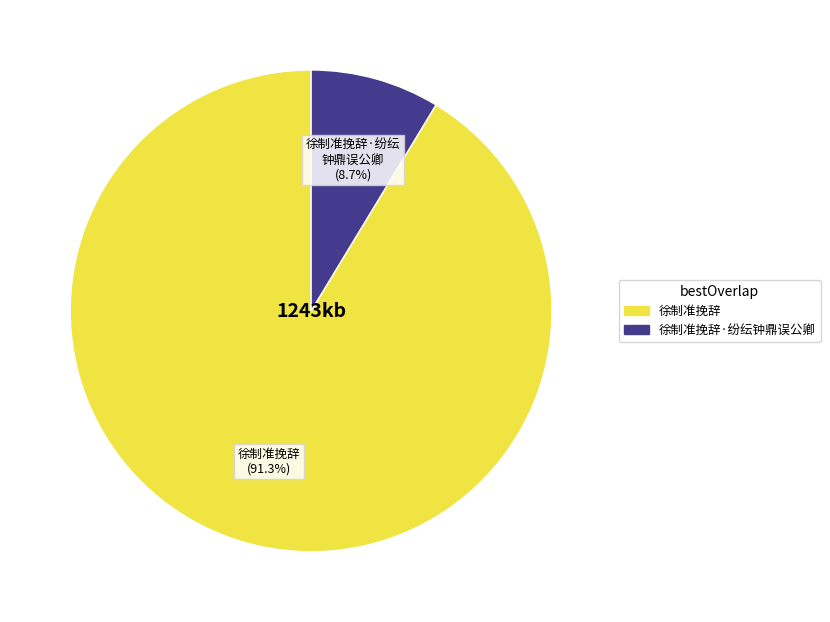

Which slice represents more than half of the pie?

徐制准挽辞